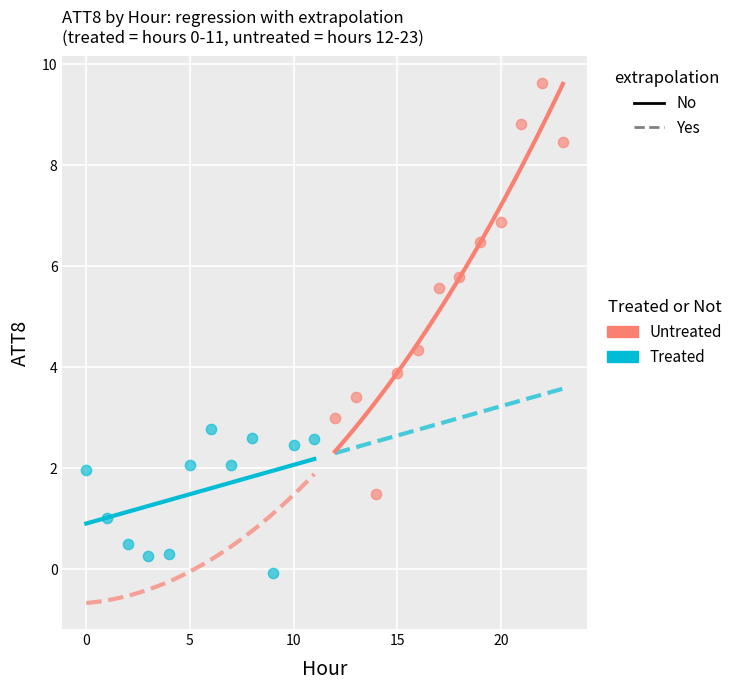

Which series has the widest spread of Y values?

Untreated